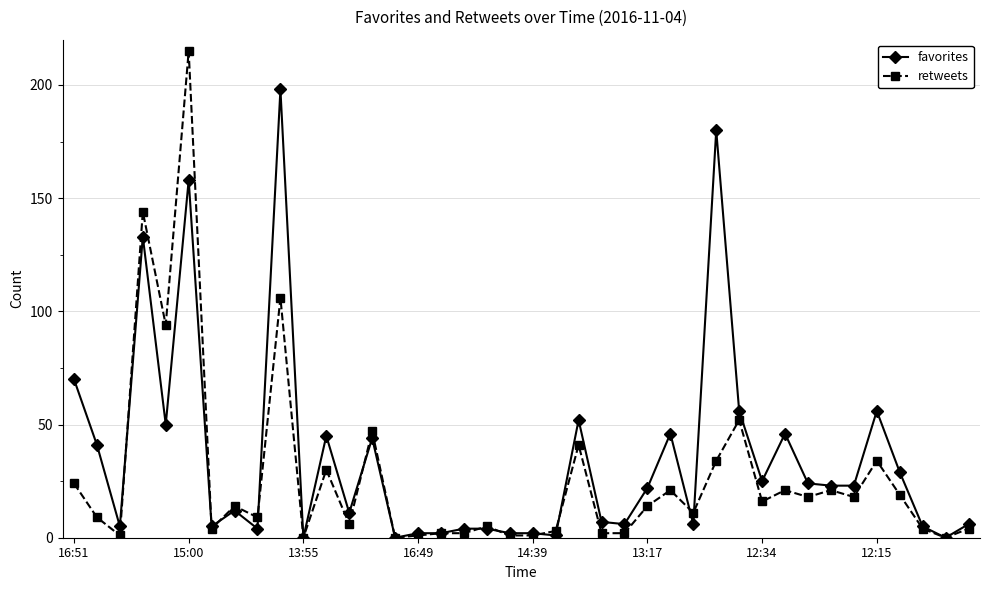

Reading left to right, what are all the values shown in this chart?

favorites: 70	41	5	133	50	158	5	12	4	198	0	45	11	44	0	2	2	4	4	2	2	1	52	7	6	22	46	6	180	56	25	46	24	23	23	56	29	5	0	6
retweets: 24	9	1	144	94	215	4	14	9	106	0	30	6	47	0	1	2	2	5	1	1	3	41	2	2	14	21	11	34	52	16	21	18	21	18	34	19	4	0	4